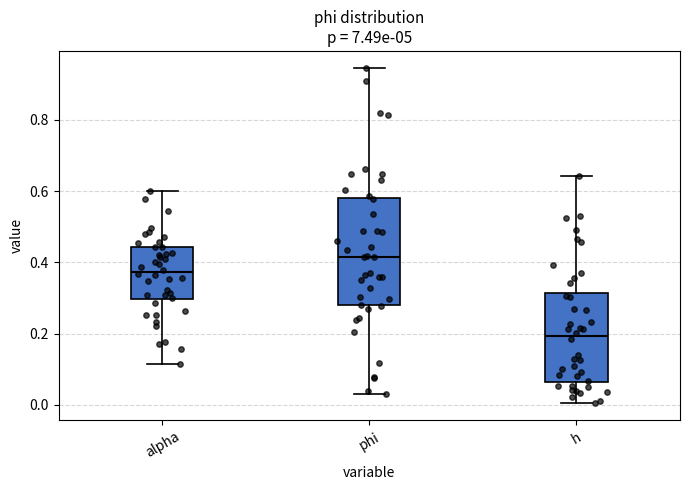

Which box has the lowest median line?

h